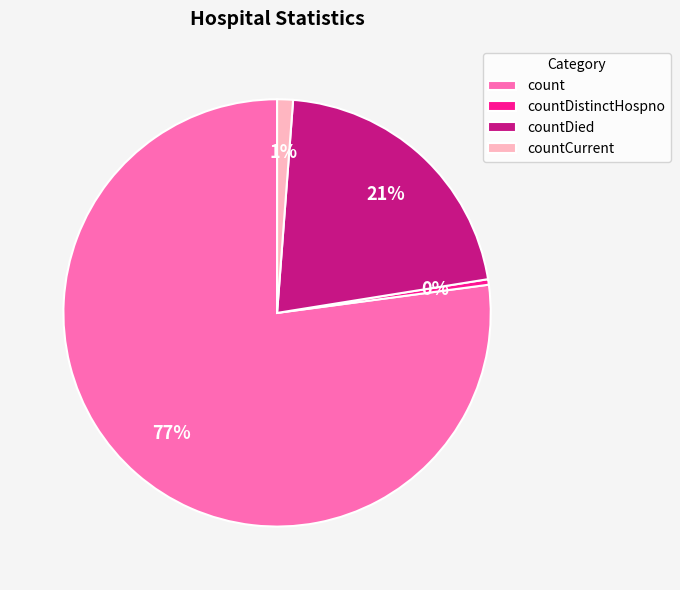

Which has a higher value, countDied or count?

count